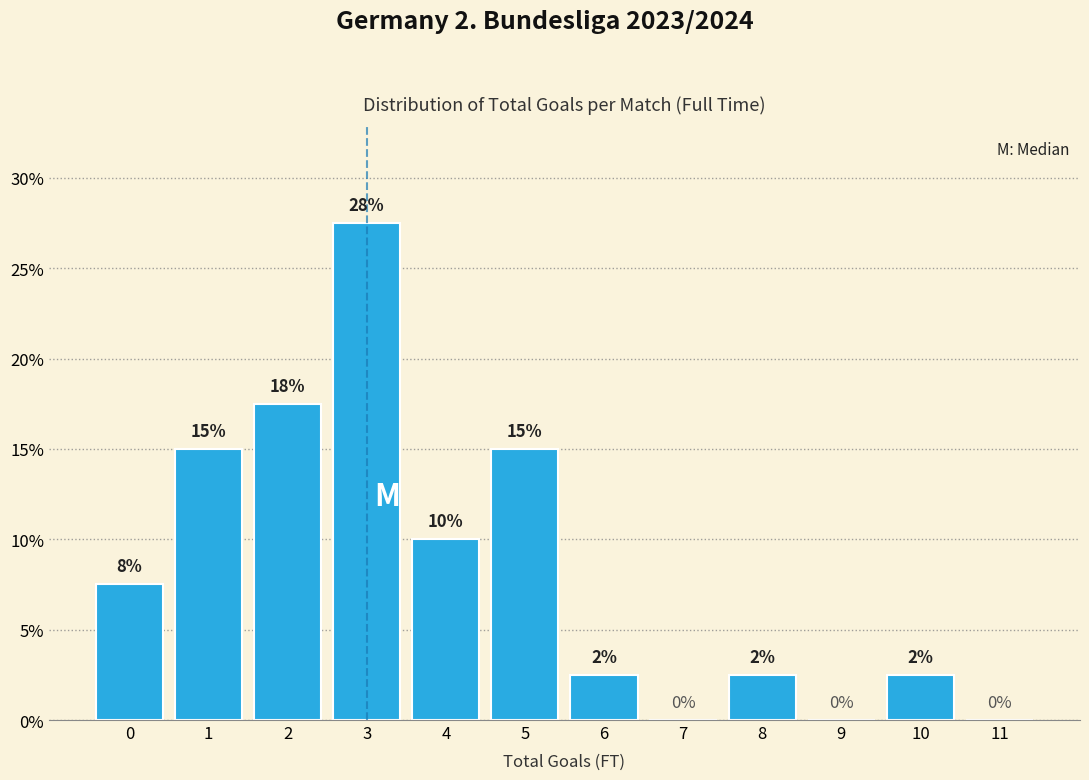

What is the maximum value shown in the chart?

27.5